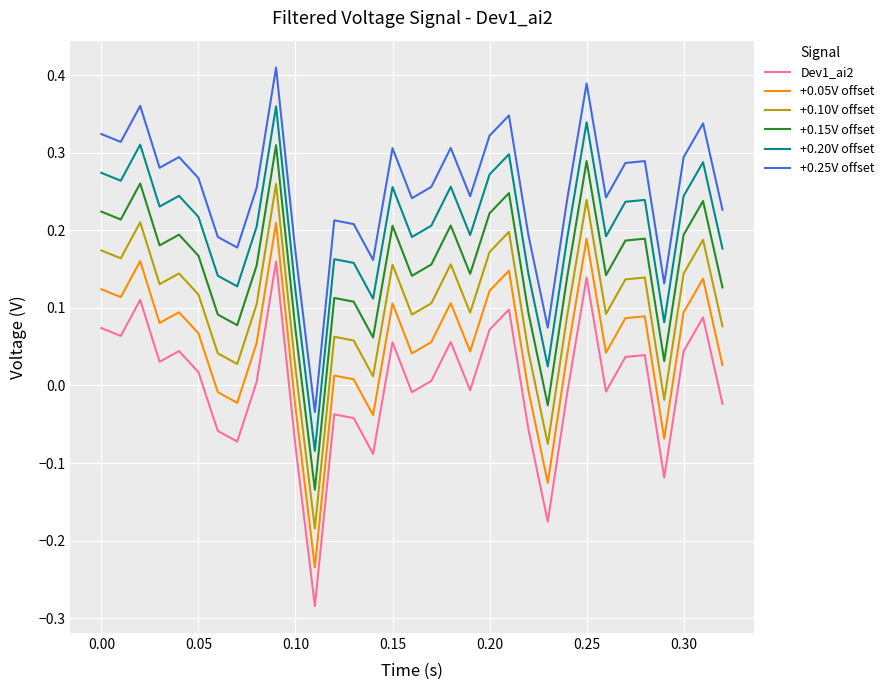

True or false: +0.25V offset and +0.05V offset cross at least once.

False